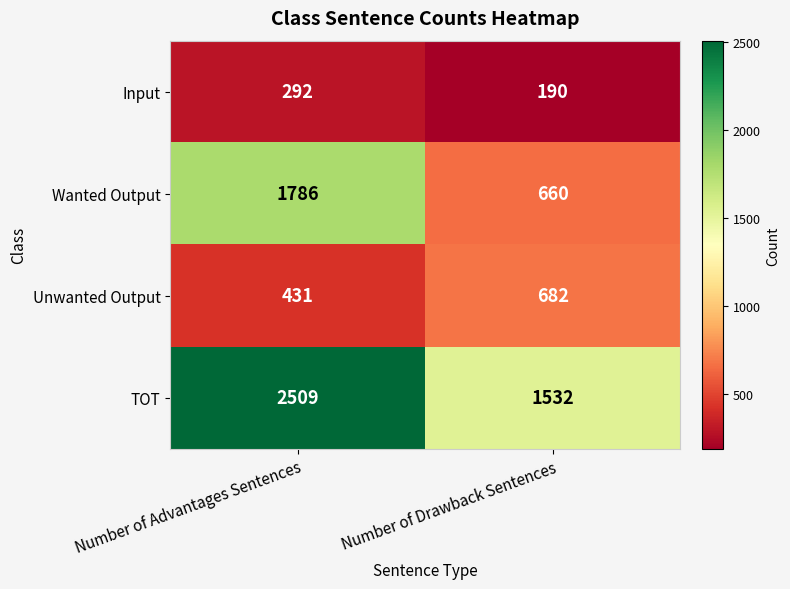

At which category does the chart reach its peak across all series?

Number of Advantages Sentences